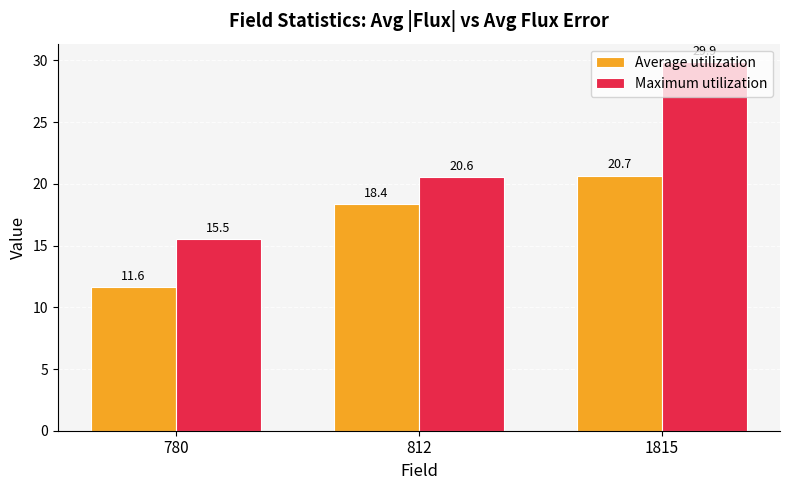

Reading left to right, list all the values displayed in this chart.

Average utilization: 780=11.6	812=18.4	1815=20.7
Maximum utilization: 780=15.5	812=20.6	1815=29.9